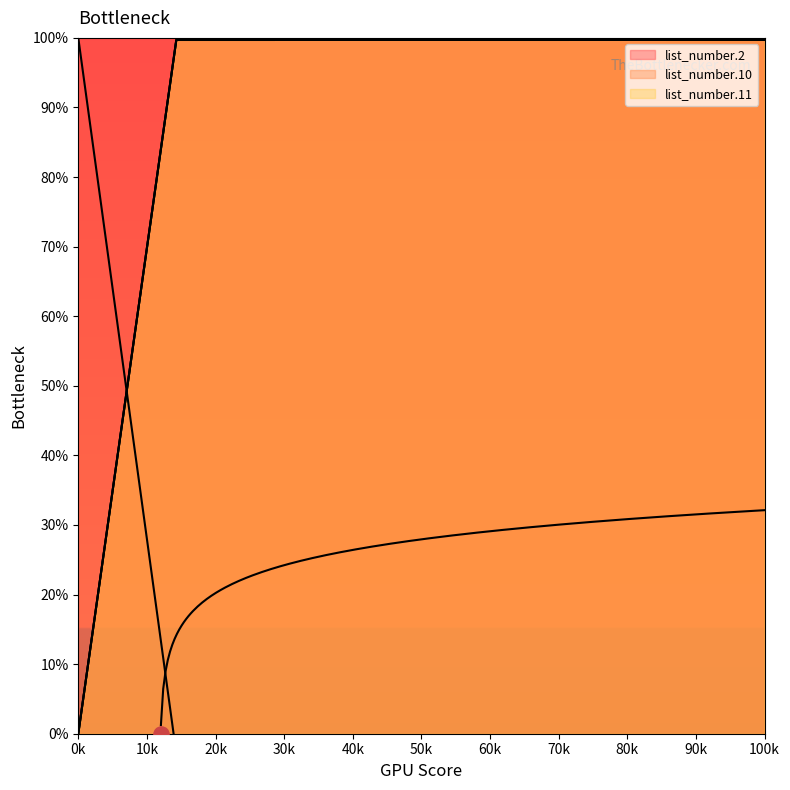

Which series has the widest spread of Y values?

list_number.2